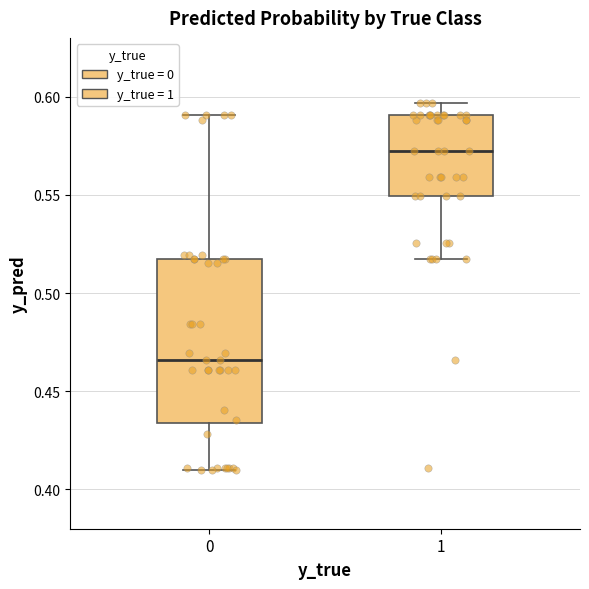

Reading left to right, read every box against the y-axis: the position of its median line, the range the box covers, and the ends of its whiskers. The values are not printed on the chart, so give them approximately, as read against the axis.

0: median 0.465, box 0.435 to 0.515, whiskers 0.410 to 0.590
1: median 0.570, box 0.550 to 0.590, whiskers 0.515 to 0.595